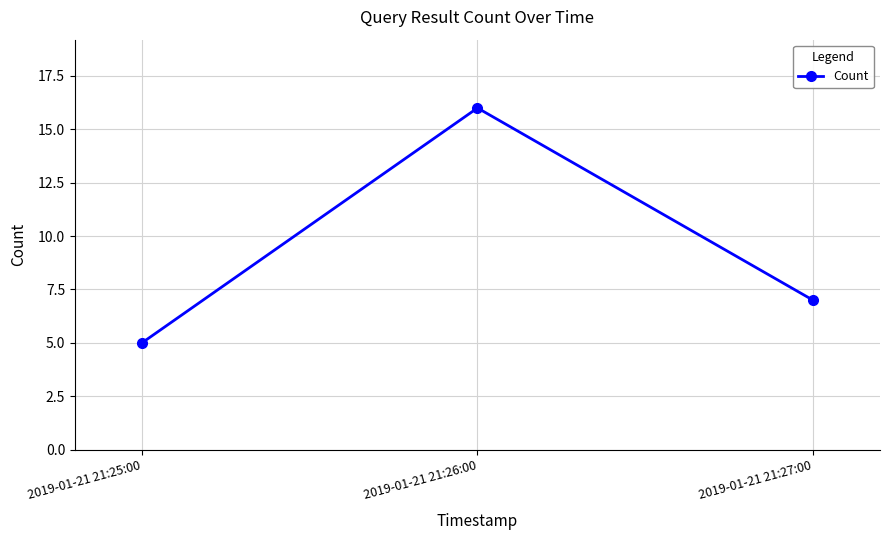

Is this an area chart (filled region under the line)?

No